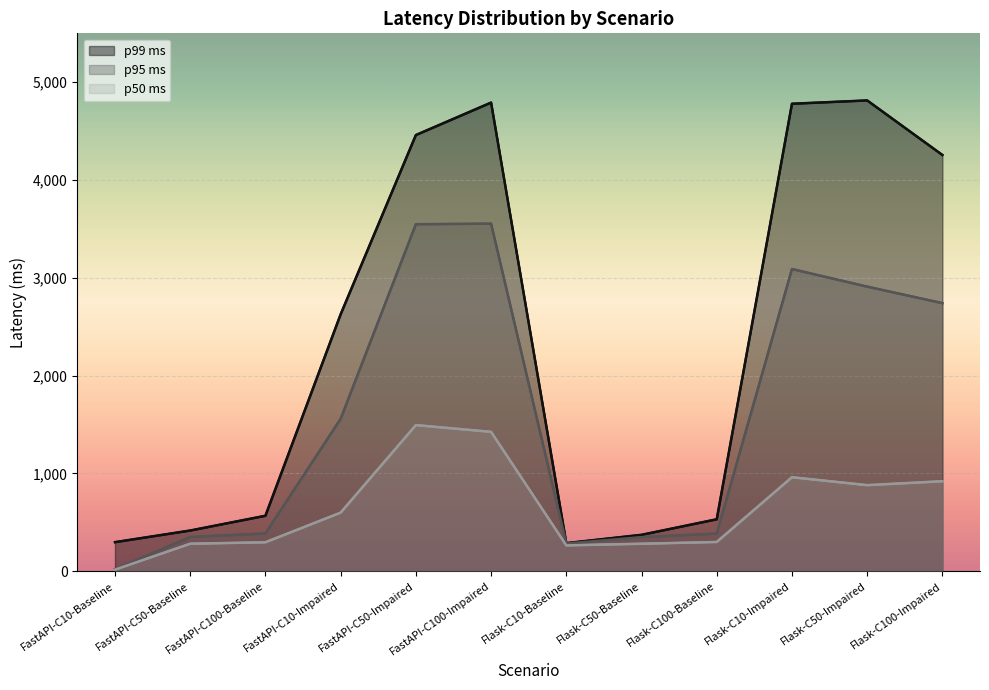

Between FastAPI-C10-Impaired and Flask-C100-Baseline, which series saw the biggest shift?

p99 ms